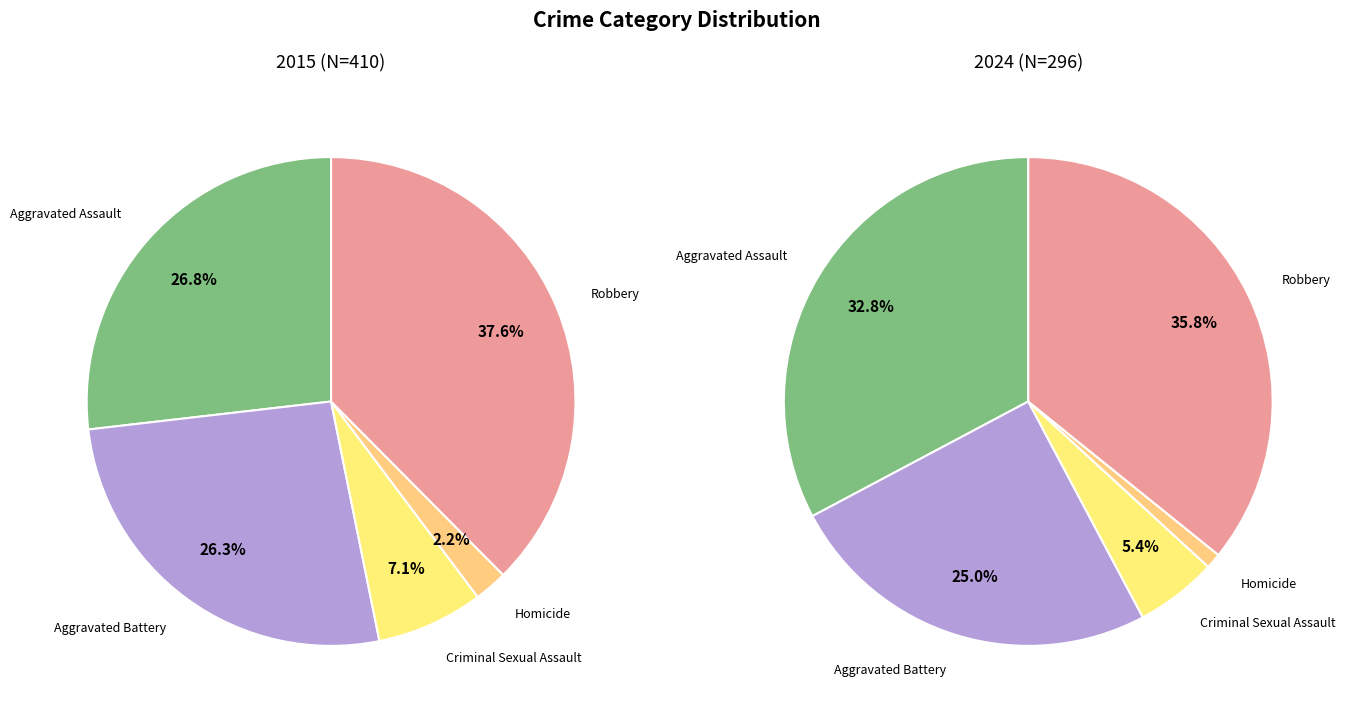

How much of the chart is everything except 2?

92.9%